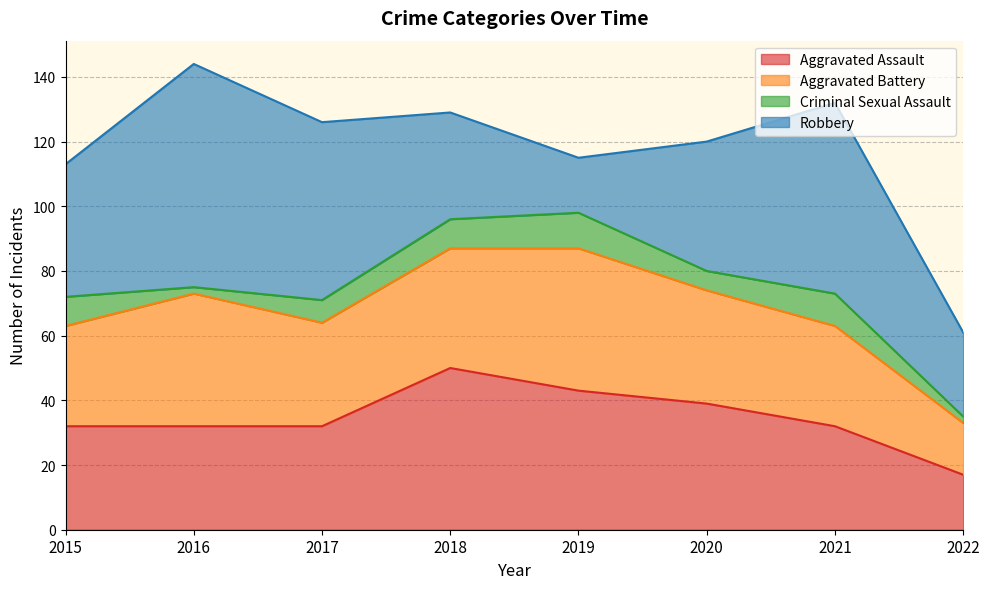

Between 2018 and 2021, which series saw the biggest shift?

Robbery